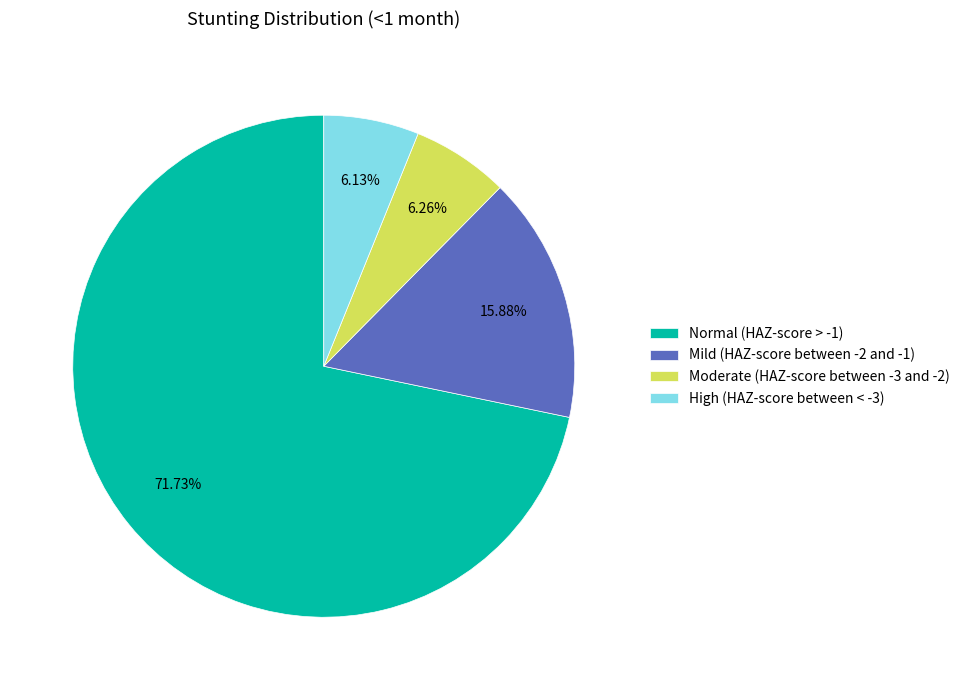

How many slices are in this pie chart?

4